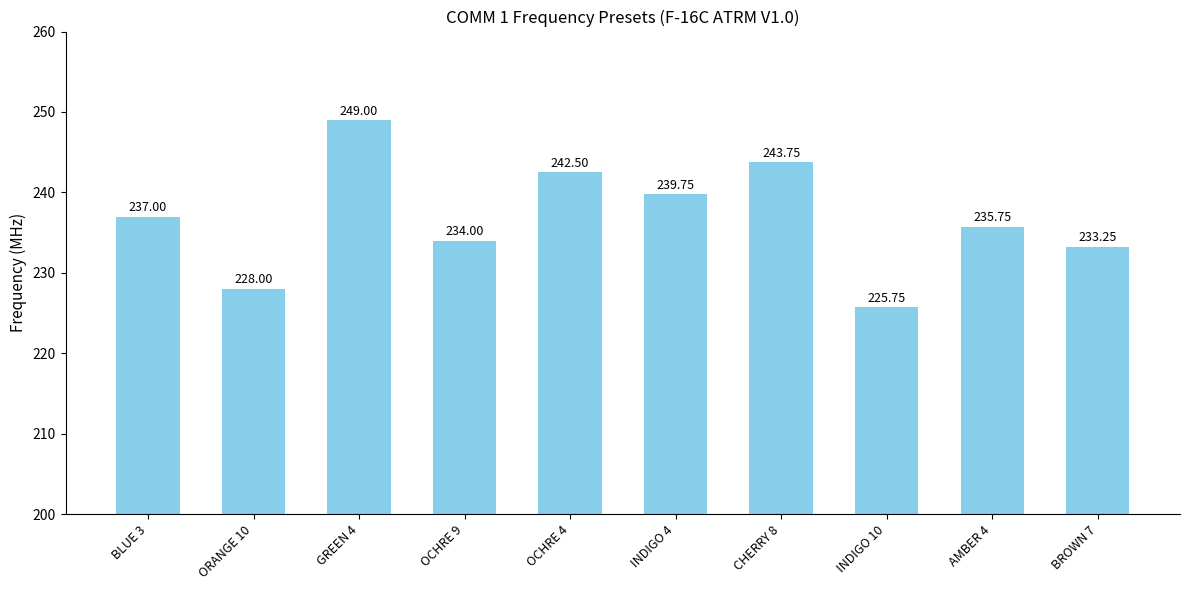

List the labels in order of value, smallest first.

INDIGO 10, ORANGE 10, BROWN 7, OCHRE 9, AMBER 4, BLUE 3, INDIGO 4, OCHRE 4, CHERRY 8, GREEN 4